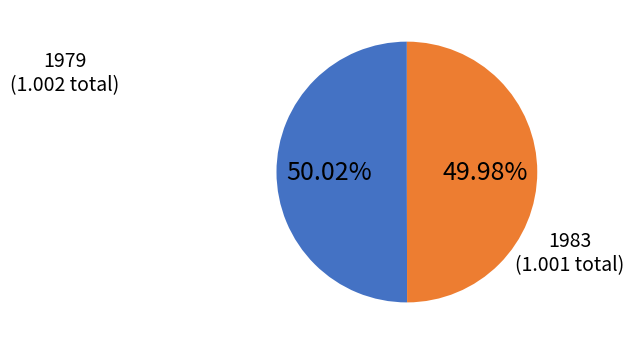

Is there any slice that represents more than half of the pie?

Yes